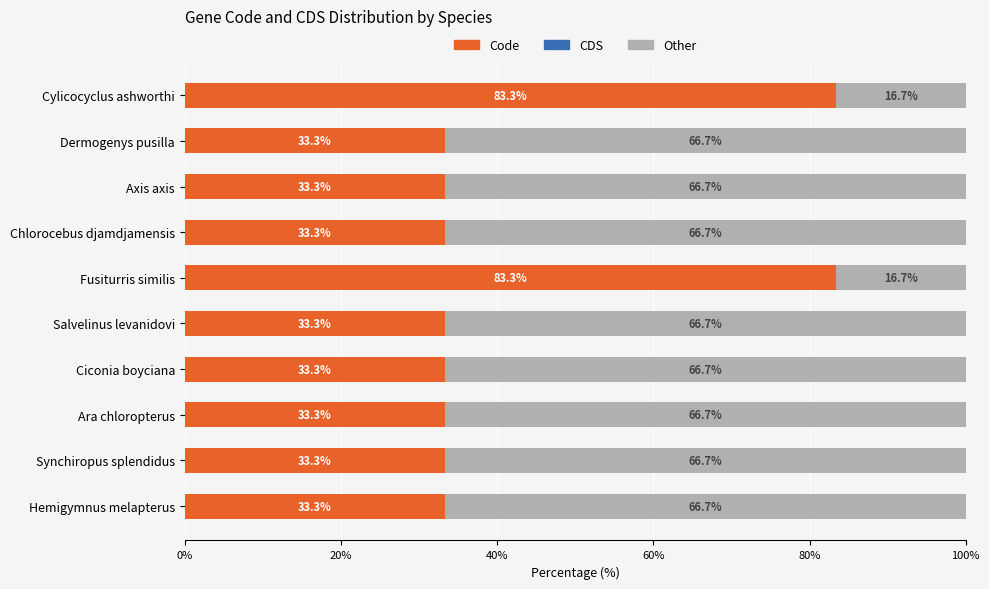

The Code series shows 33.3 at Salvelinus levanidovi. True or false?

True